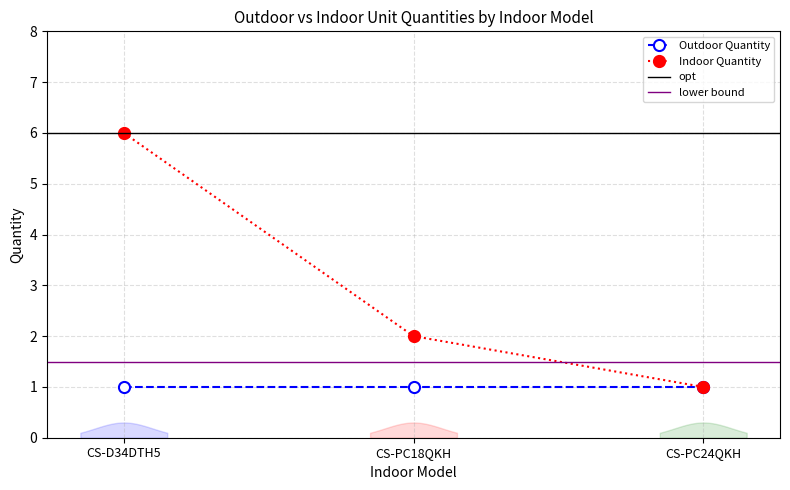

Is it true that the value at CS-D34DTH5 is 9?

False